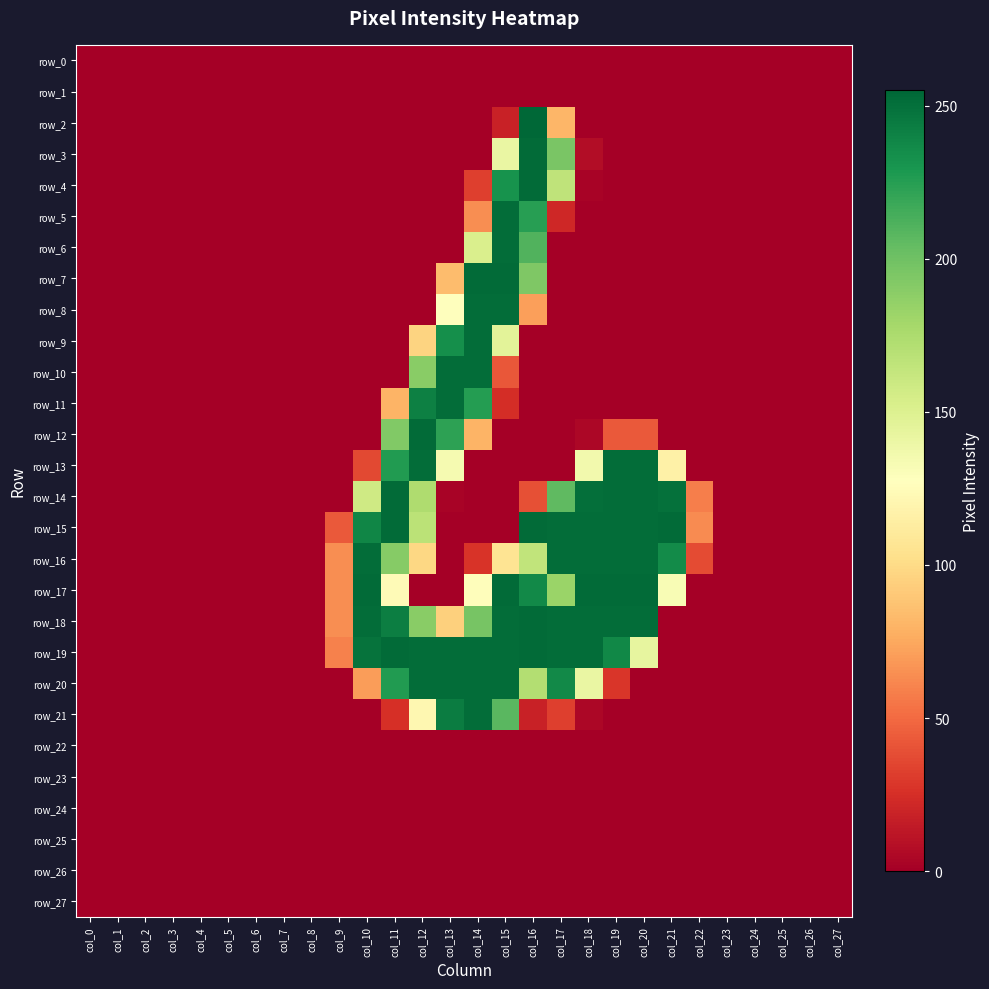

What is the highest value of the row_16 series?

252